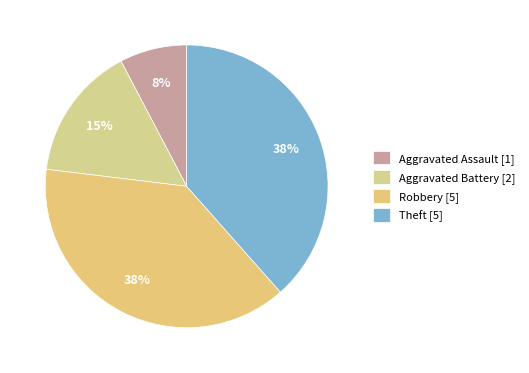

What is the largest slice in the pie chart?

Robbery